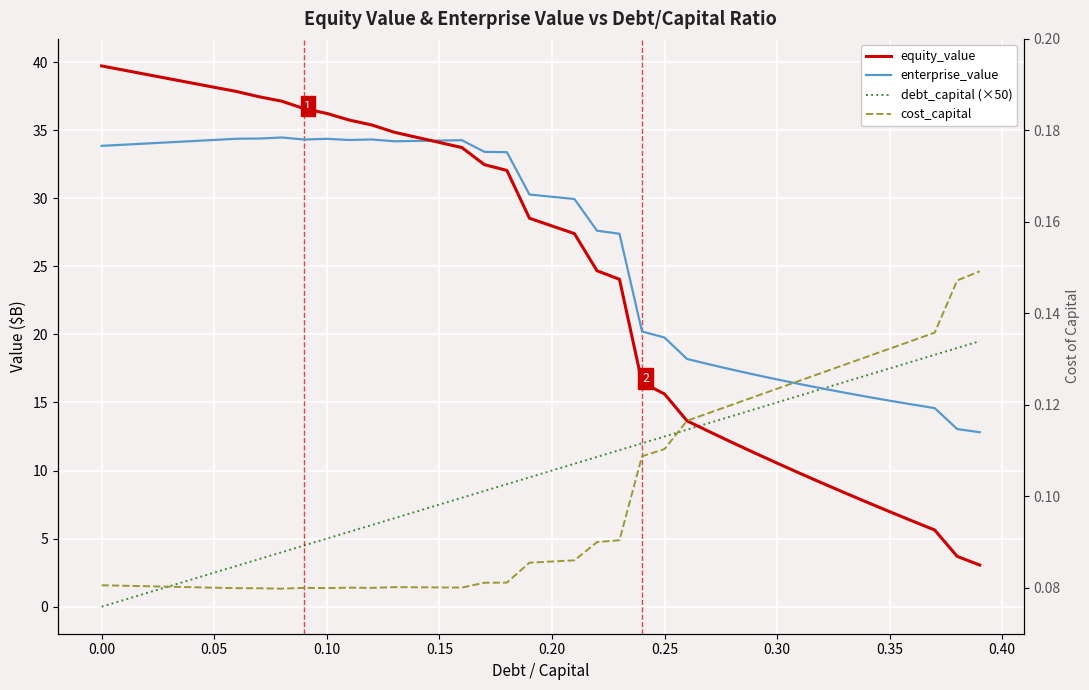

What is the difference between the maximum and second lowest values in the enterprise_value series?

21.4